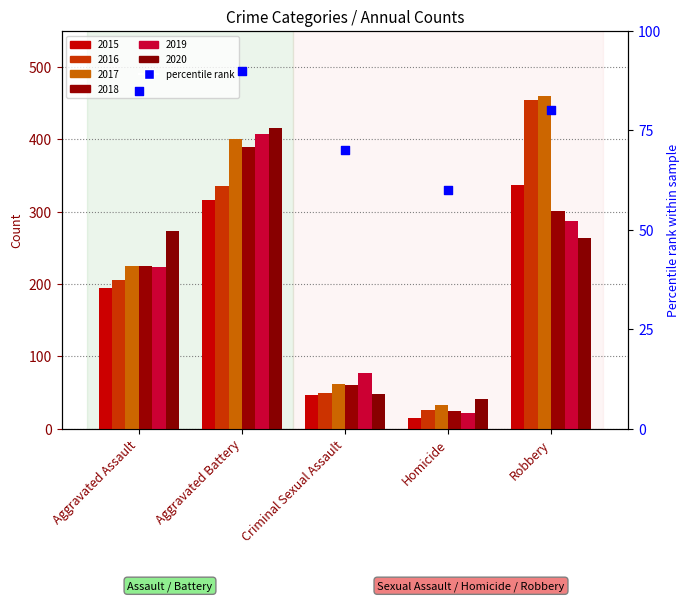

Which series has the widest spread of Y values?

2016